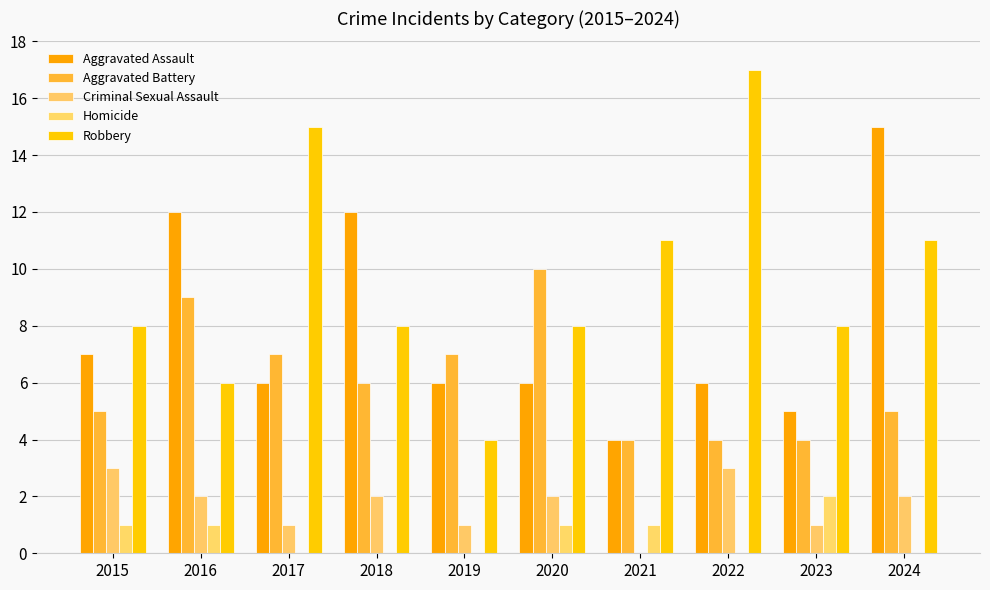

What is the value of the Aggravated Assault bar at the 8th from the left?

6